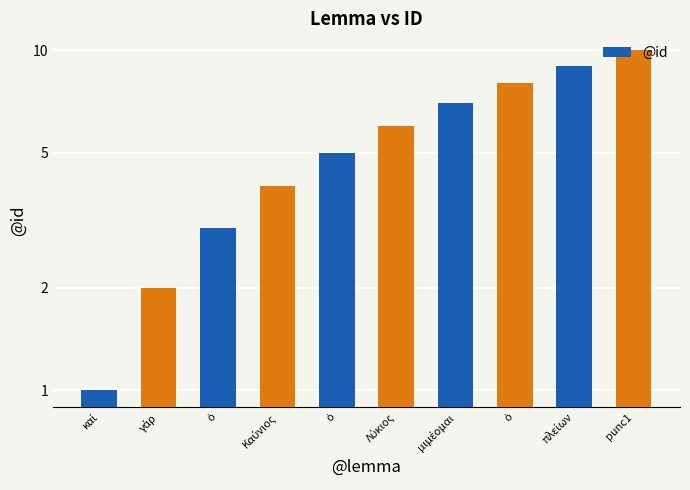

Rank the categories by value from highest to lowest.

punc1, πλείων, ὁ, μιμέομαι, Λύκιος, ὁ, Καύνιος, ὁ, γάρ, καί